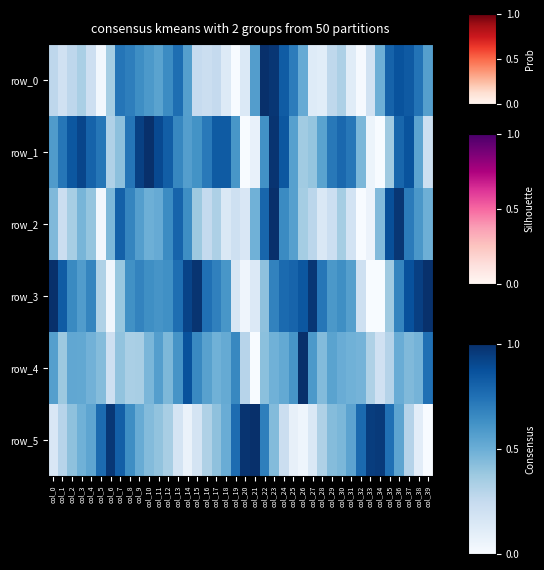

How many values in row_3 are above zero?

39